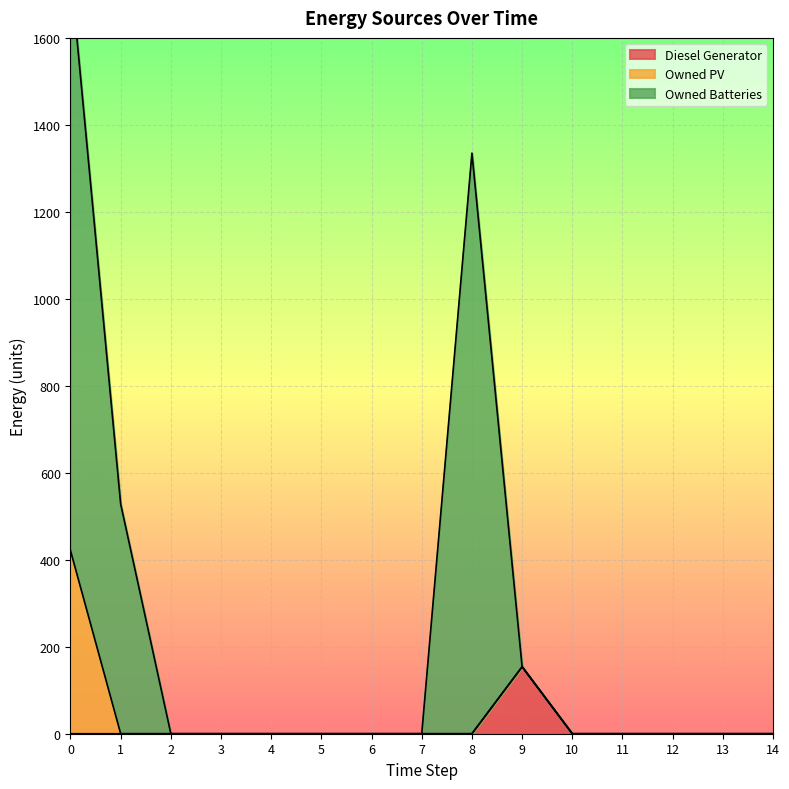

True or false: Diesel Generator and Owned Batteries cross at least once.

False